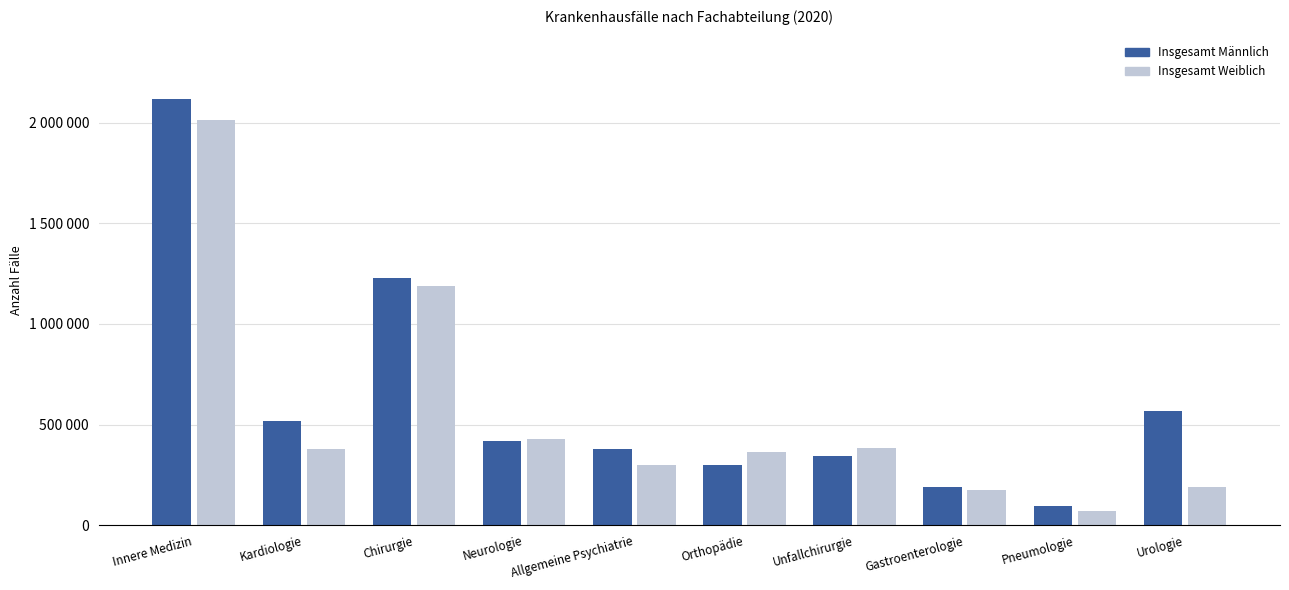

At which label is Insgesamt Weiblich closest to 1041503?

Chirurgie